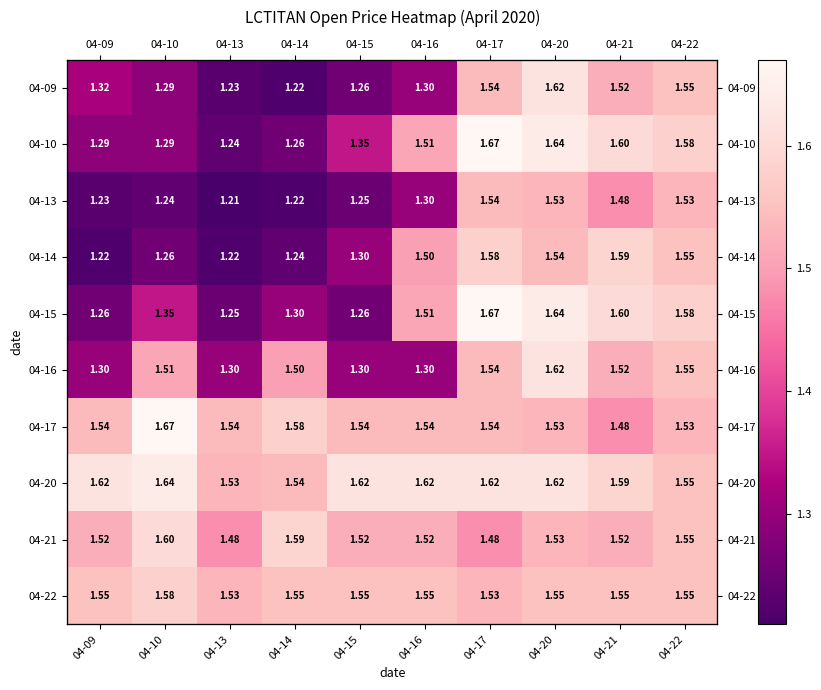

What is the sum of all 04-09 values?

13.8